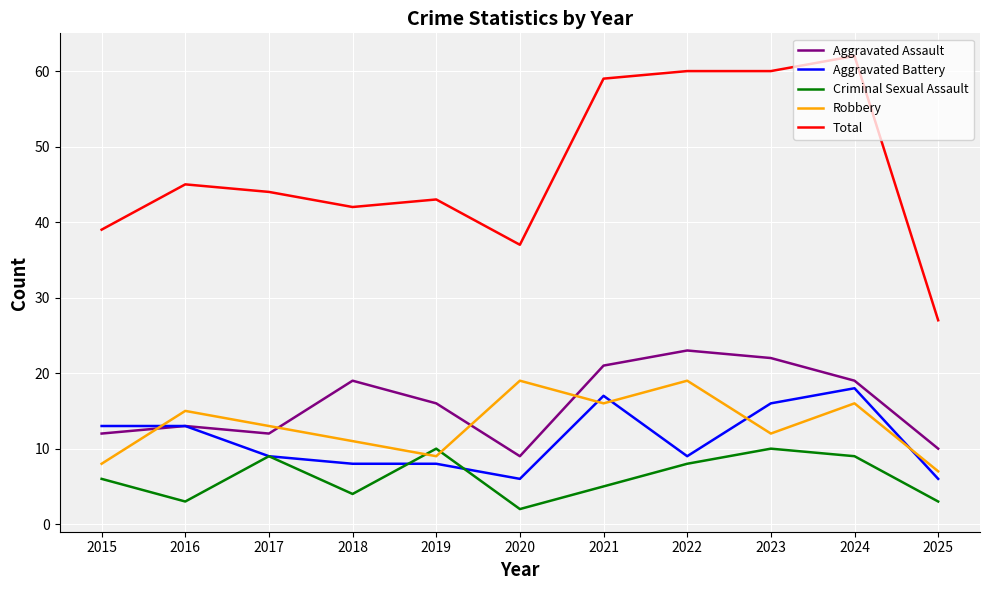

How many times do Robbery and Aggravated Assault cross each other?

4